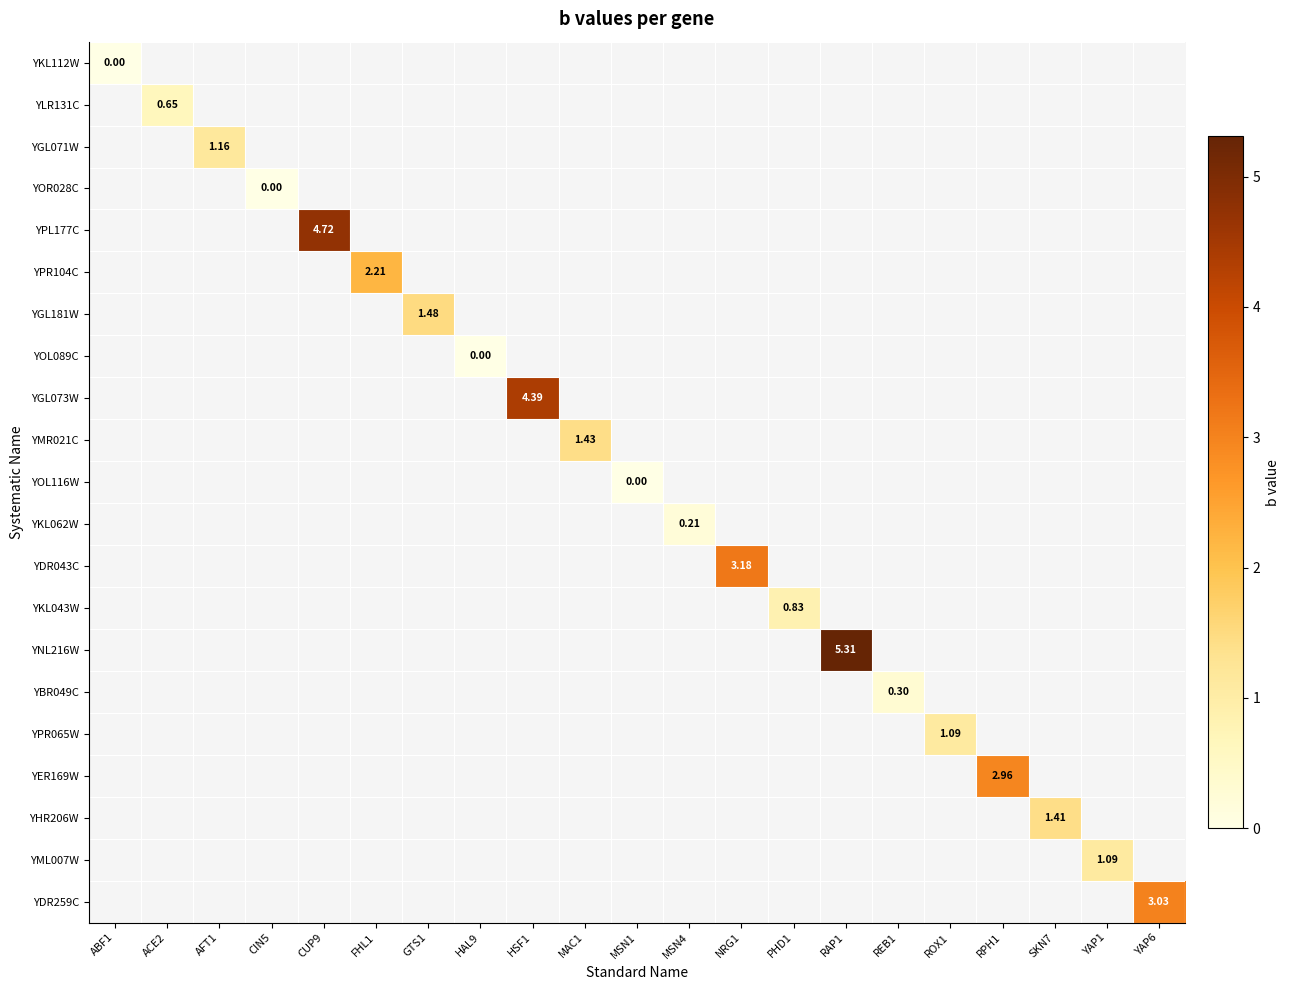

What is the greatest value displayed?

5.3